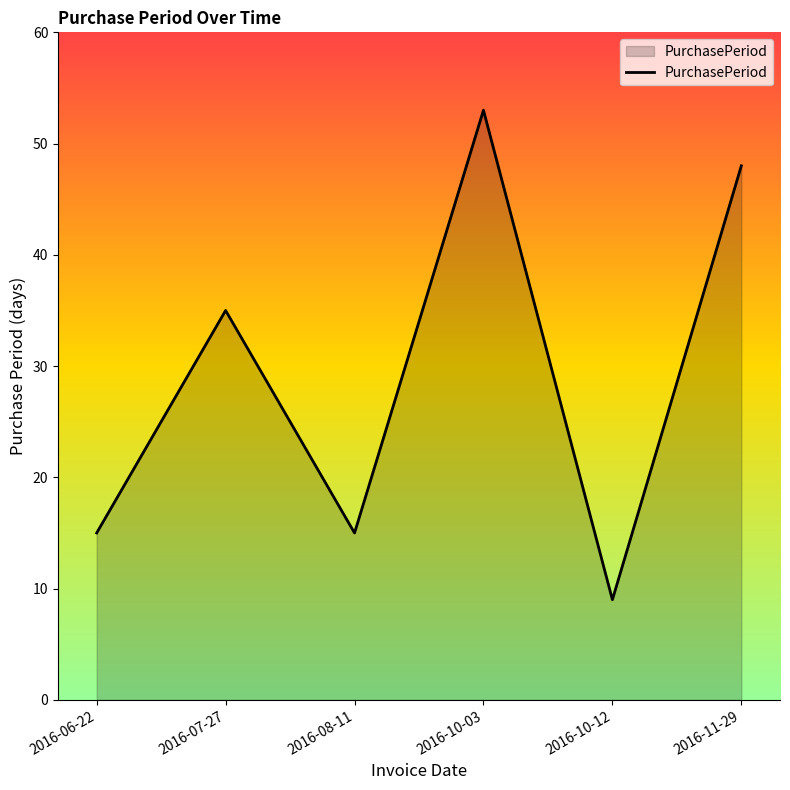

True or false: the data shows 48 at 2016-11-29.

True